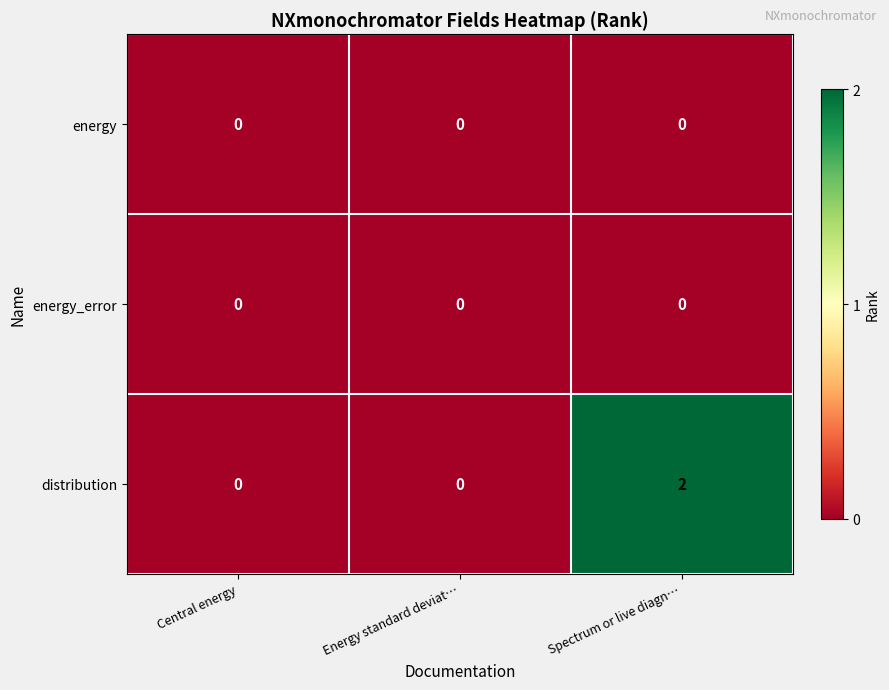

At which category is the sum across all series the highest?

Spectrum or live diagn…